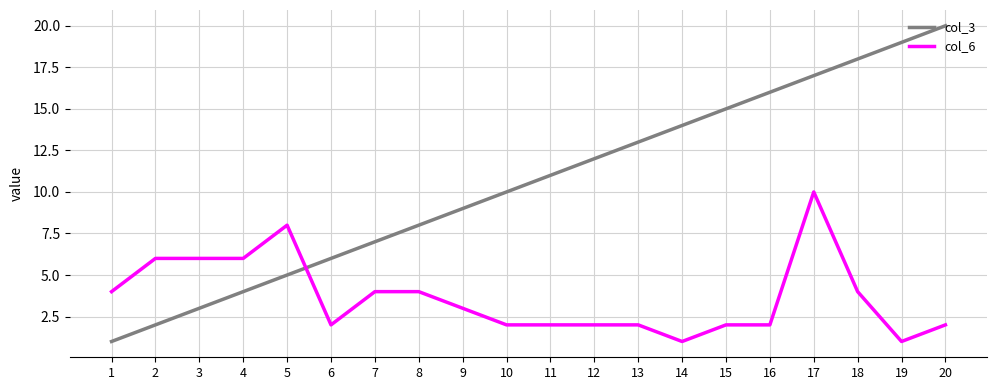

Which series has the largest range (max minus min)?

col_3